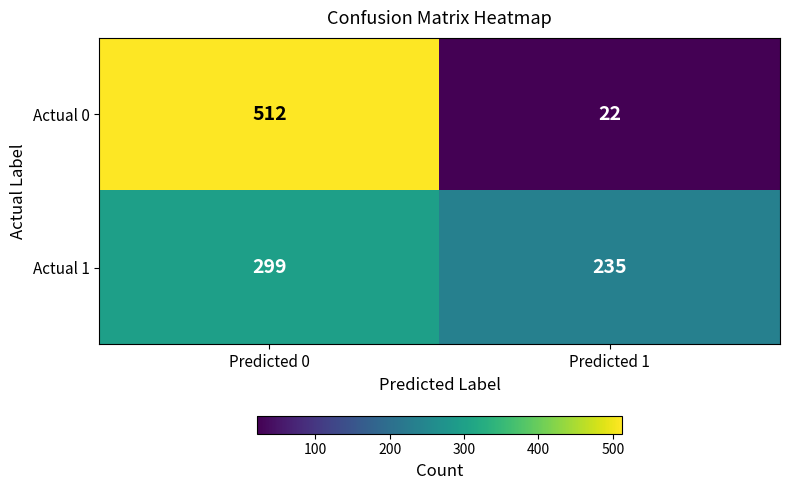

List the series in order of their peak value, highest first.

Actual 0, Actual 1